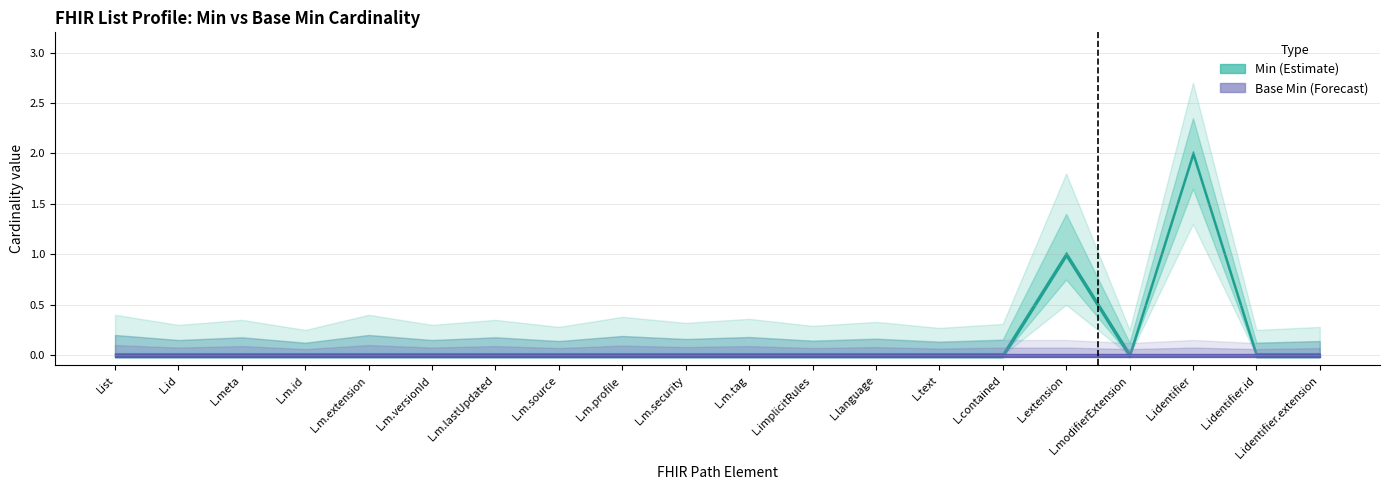

True or false: Min and Base Min intersect in this chart.

False